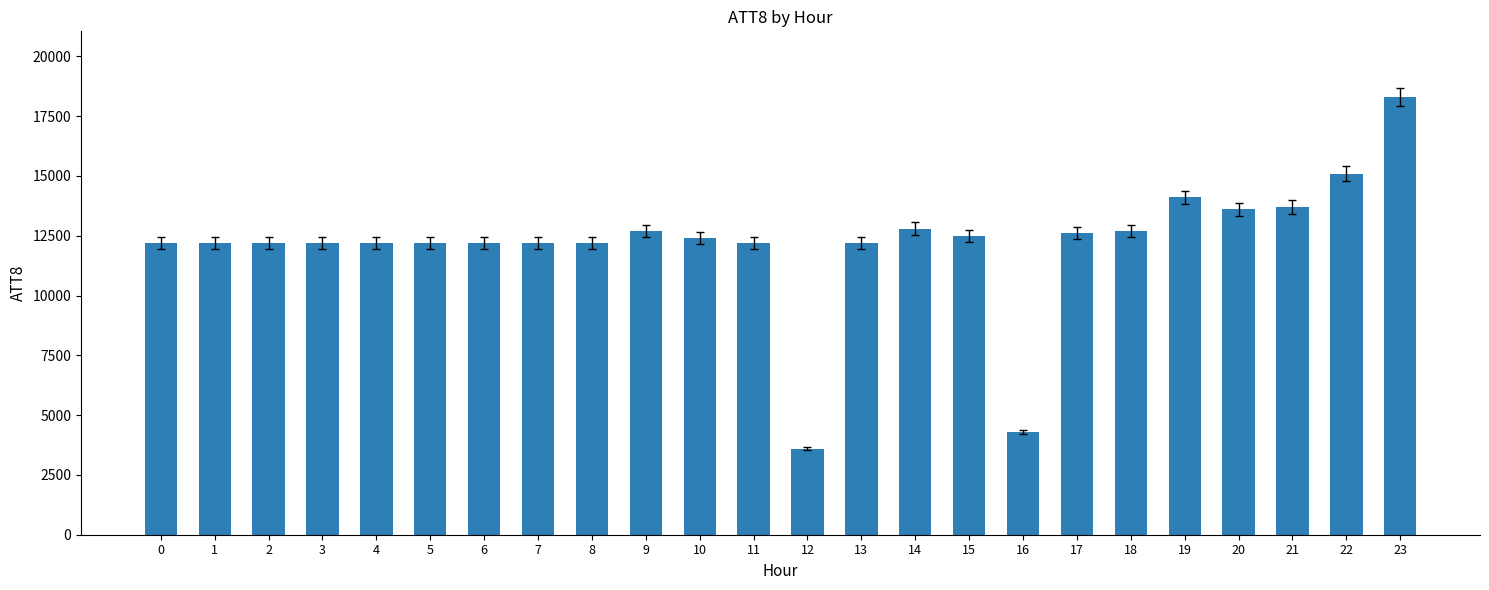

What is the approximate value at 7, to the nearest 50?

12200